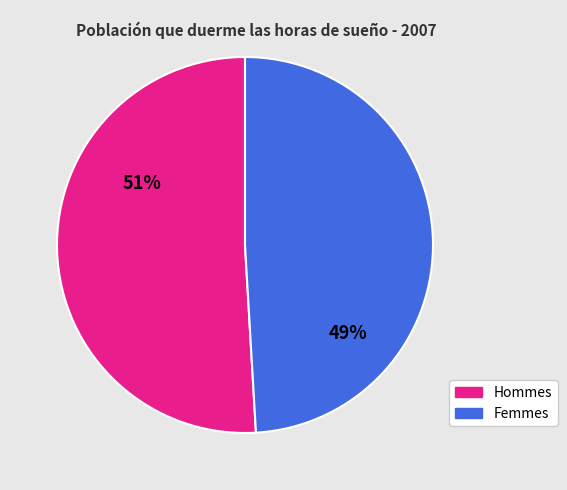

Is there any slice that represents more than half of the pie?

Yes